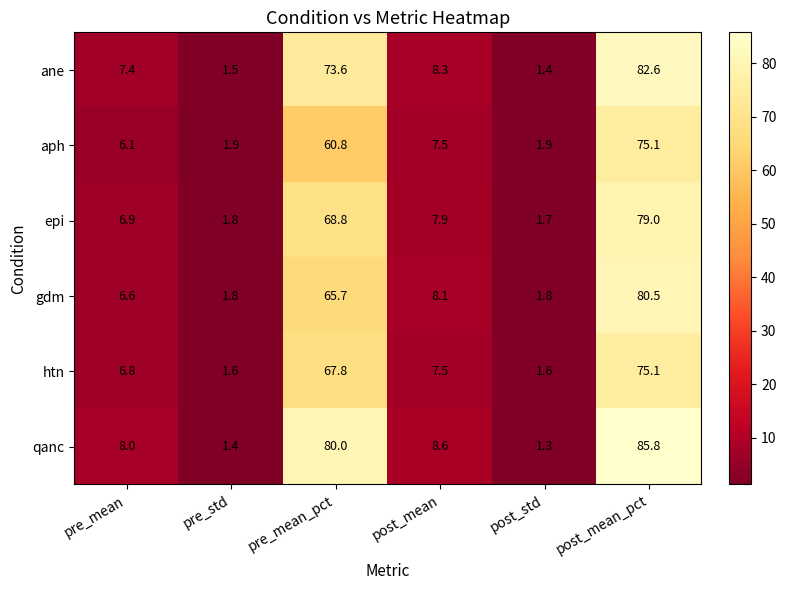

Which category has the lowest value across all series?

post_std